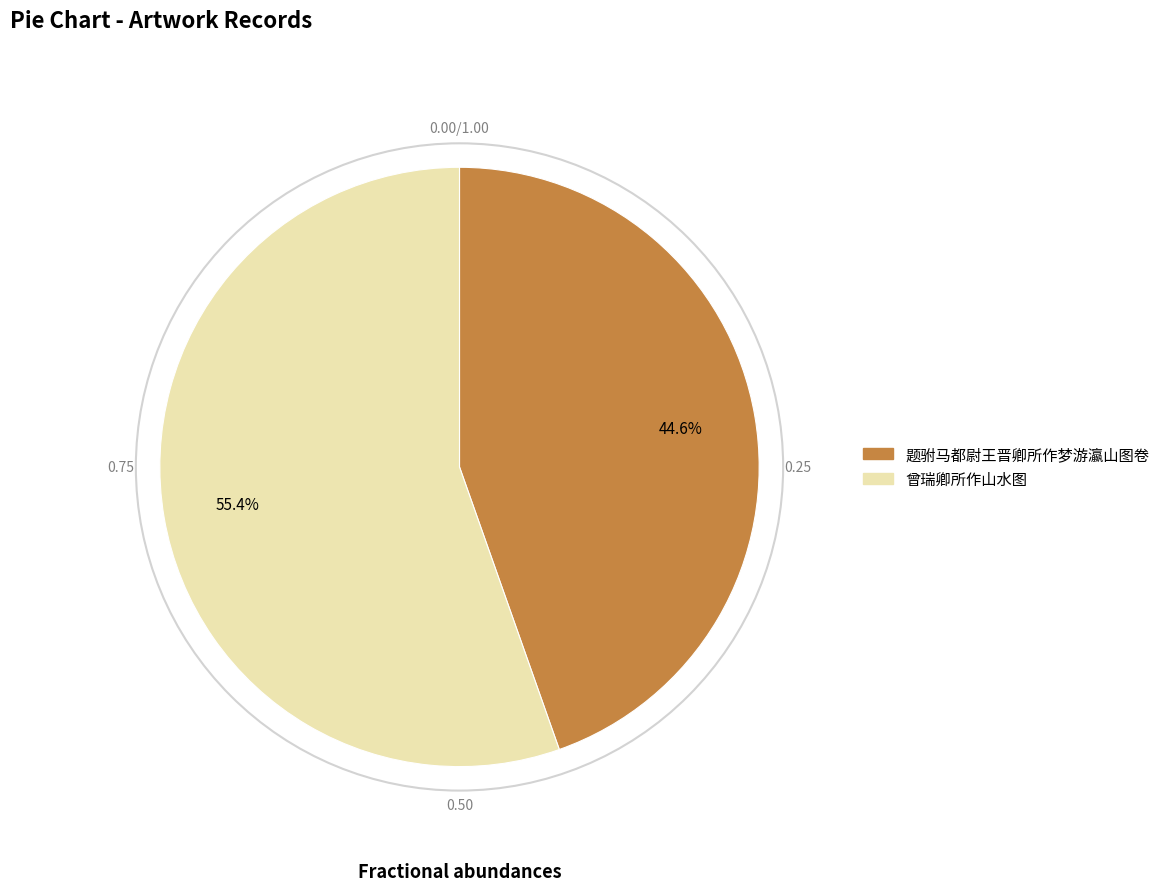

What is the ratio of the value at 曾瑞卿所作山水图 to the value at 题驸马都尉王晋卿所作梦游瀛山图卷?

1.2